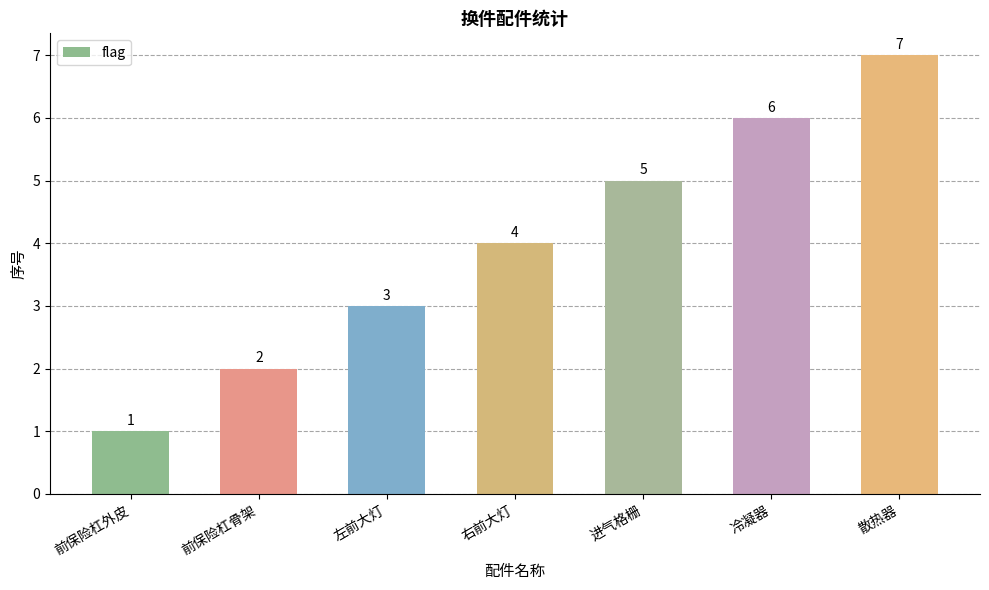

Reading left to right, what are all the values shown in this chart?

1	2	3	4	5	6	7